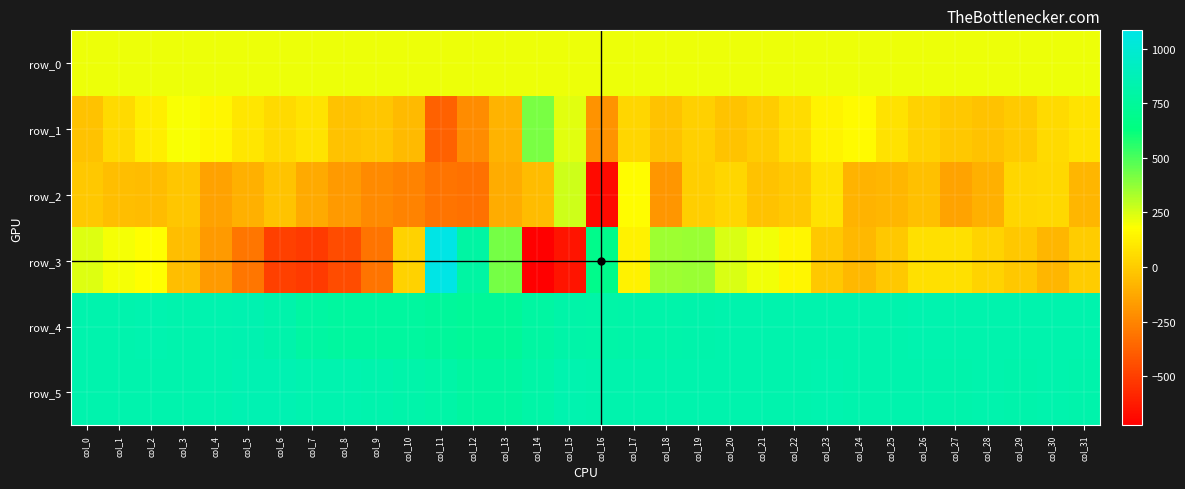

What is the sum of all row_1 values?

854.0